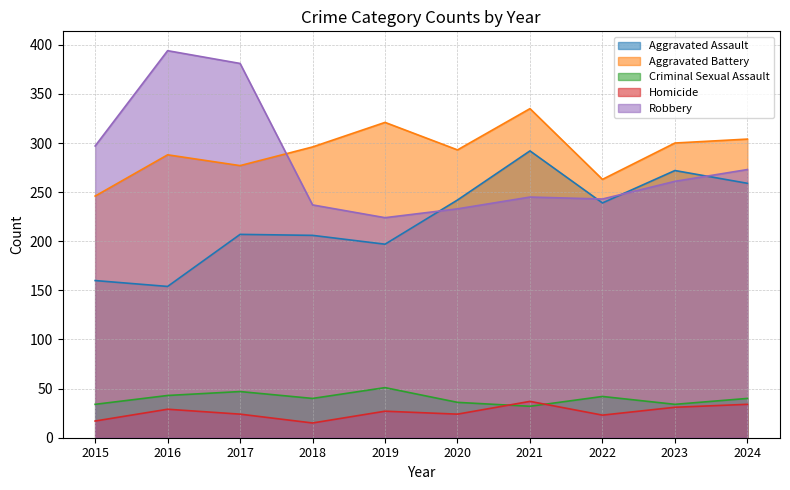

Which has a higher value, 2023 or 2022?

2023